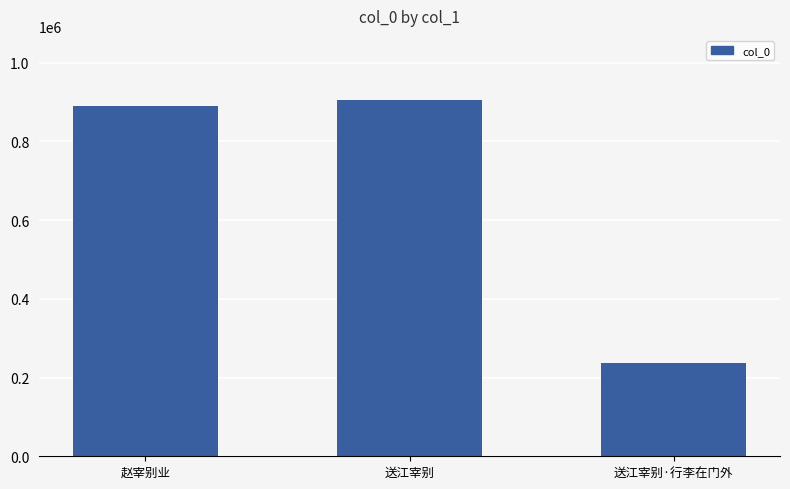

What is the smallest value displayed?

236040